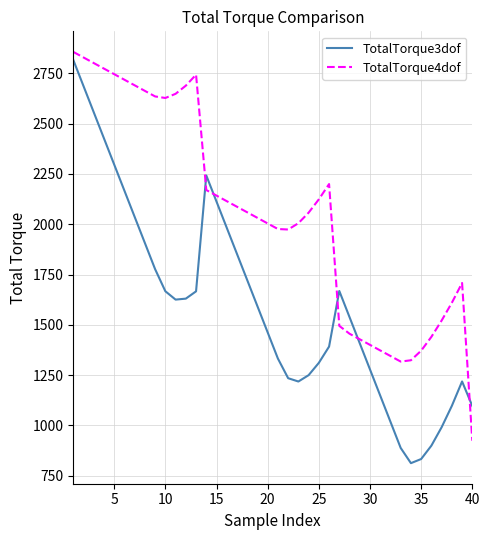

What is the minimum value shown in the chart?

812.7